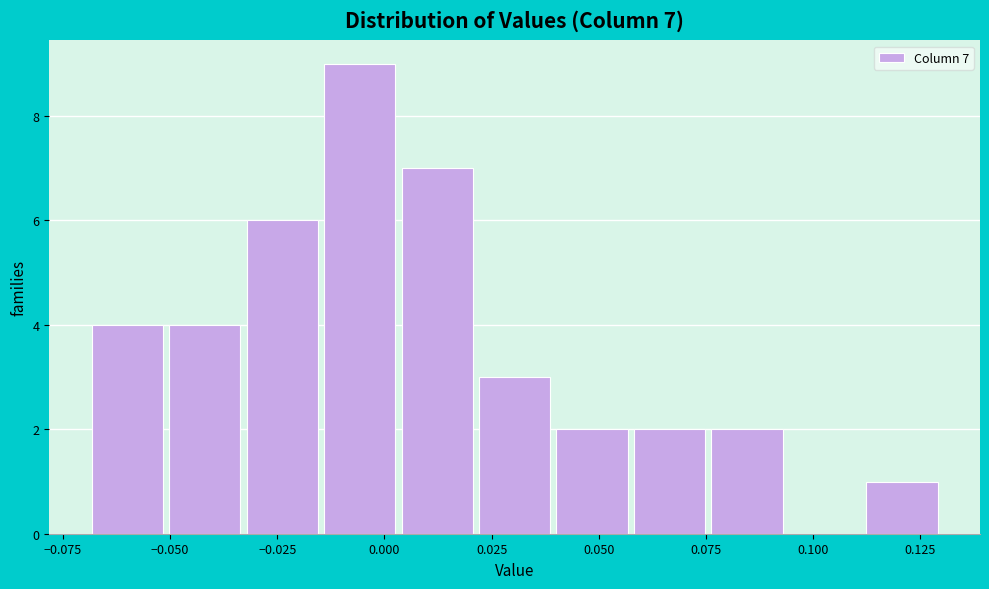

Read against the x-axis, roughly where is the centre of the tallest bar?

-0.005